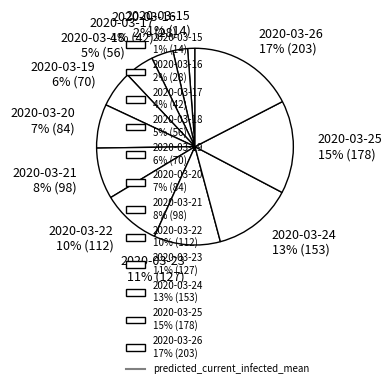

Rank the categories by value from lowest to highest.

2020-03-15, 2020-03-16, 2020-03-17, 2020-03-18, 2020-03-19, 2020-03-20, 2020-03-21, 2020-03-22, 2020-03-23, 2020-03-24, 2020-03-25, 2020-03-26